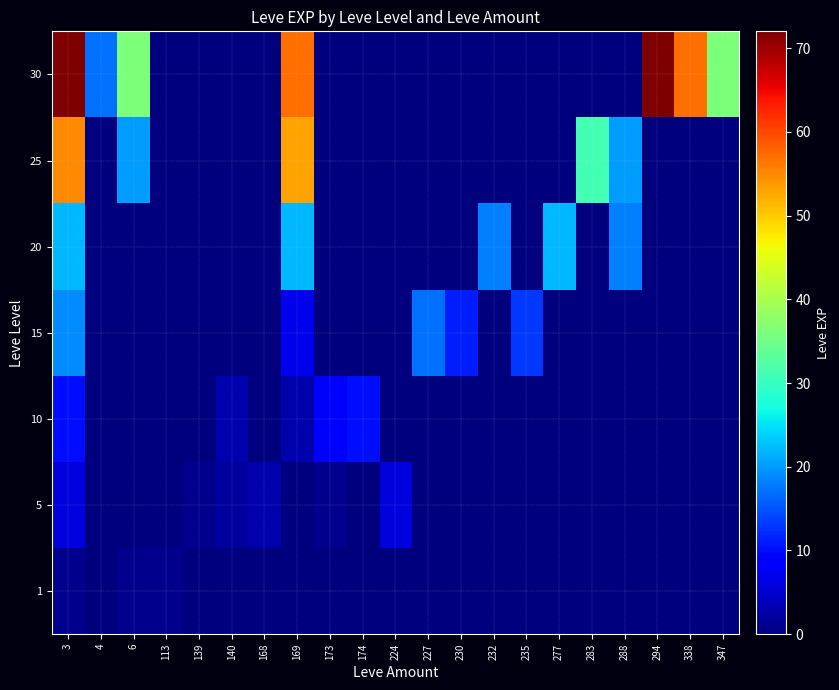

What is the difference between the highest and lowest values at 283?

31